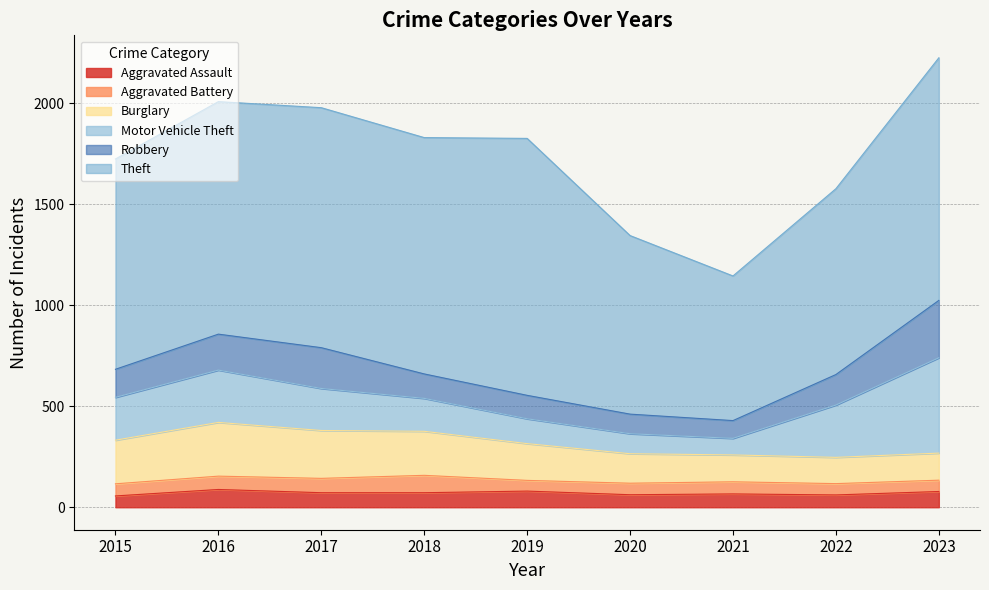

What is the sum of the Burglary values at 2018 and 2022?

348